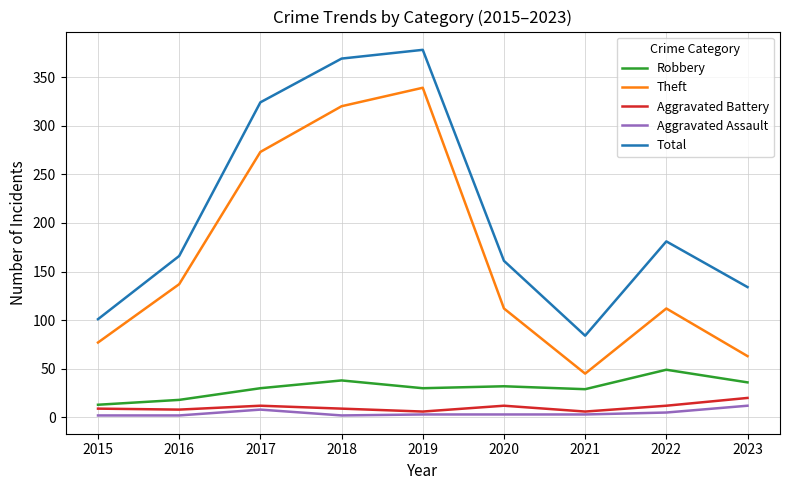

At how many categories does at least one series exceed 138?

6